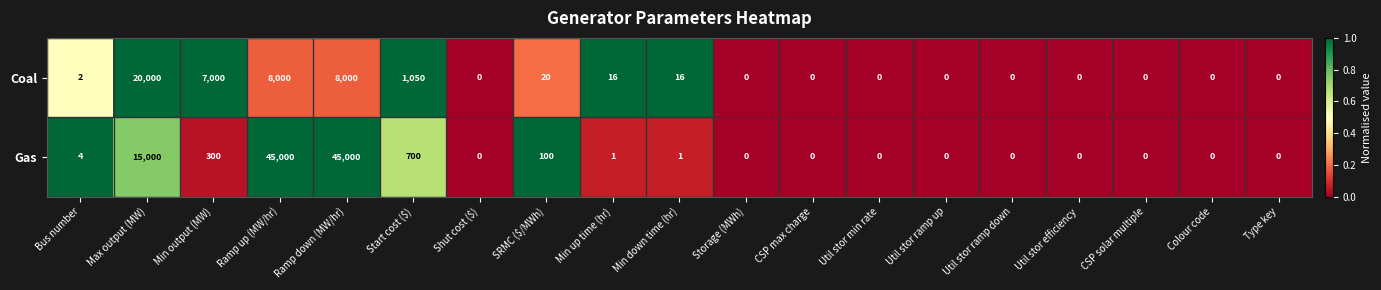

List the series in order of their peak value, lowest first.

Coal, Gas